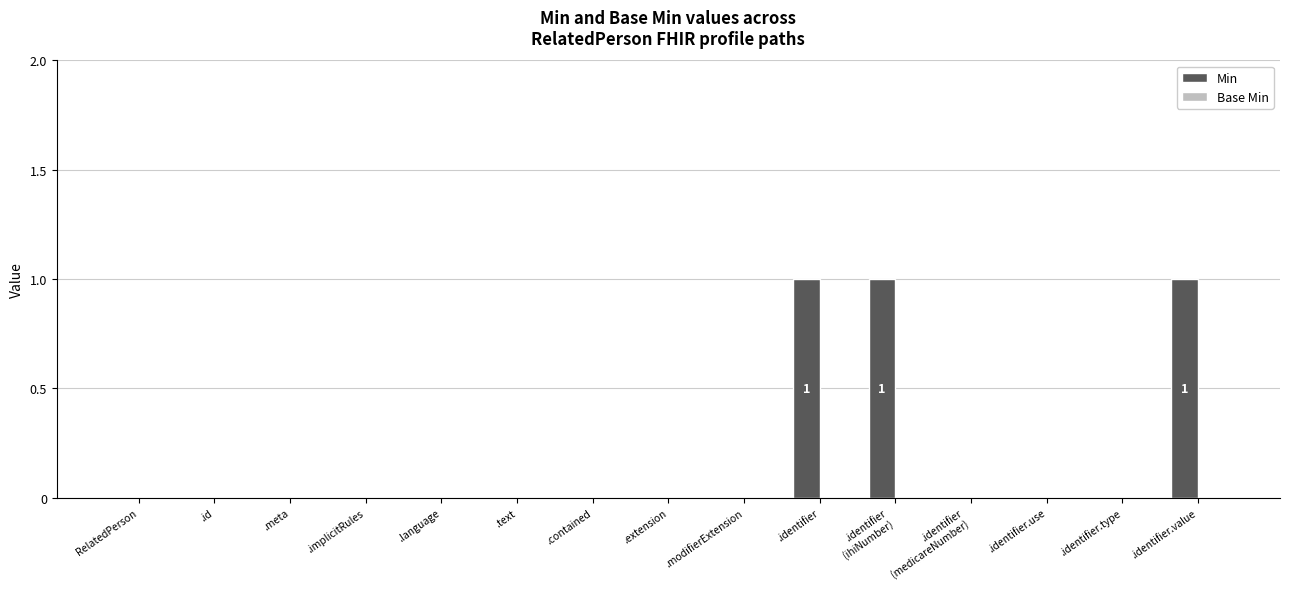

Count the number of data series in this chart.

1